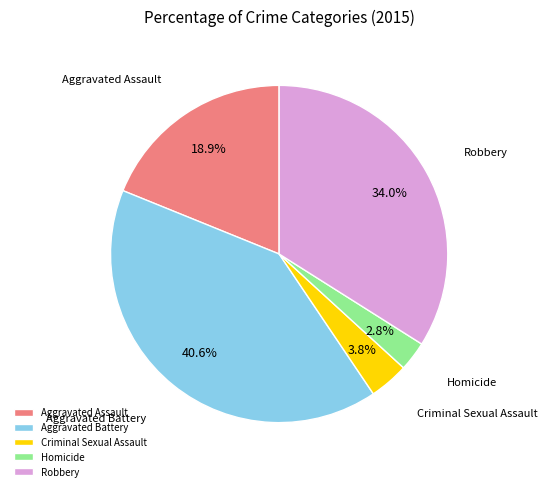

Does any single category account for the majority?

No